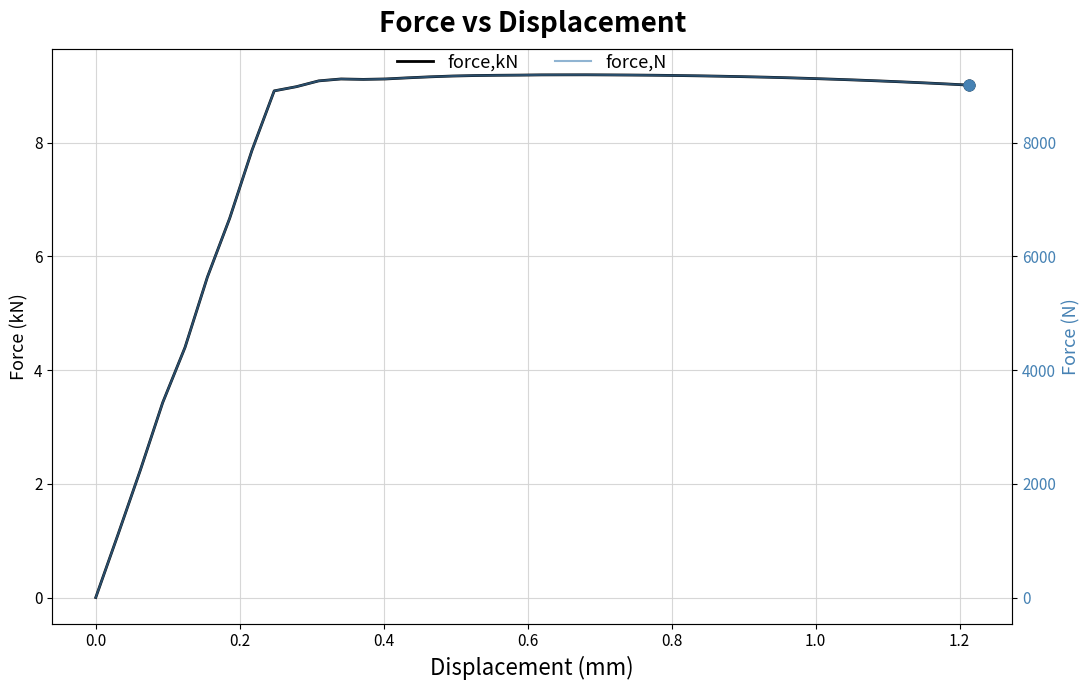

Which series contains the highest Y value?

force,N